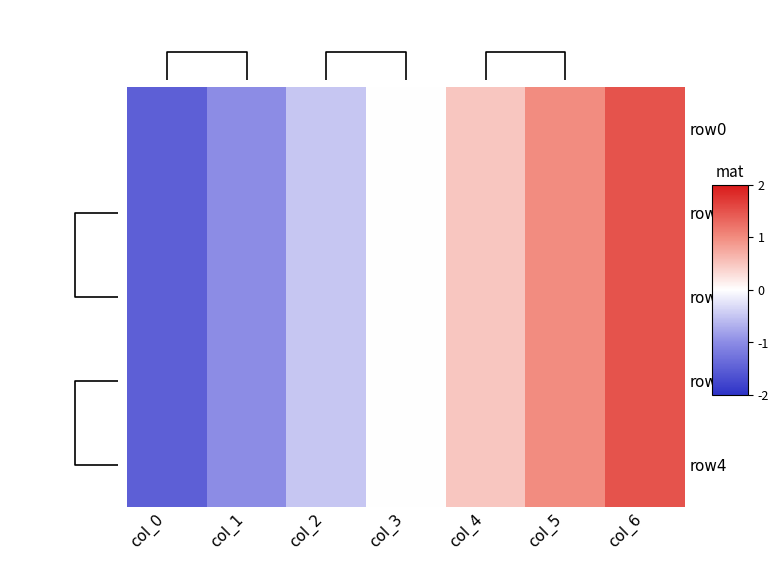

The row1 series shows -1.0 at col_0. True or false?

False